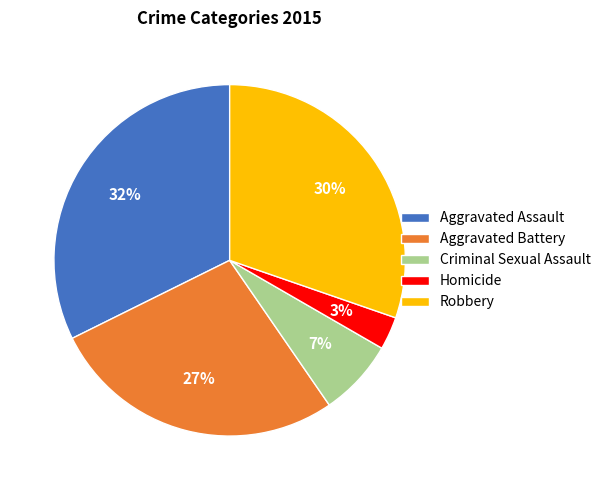

To the nearest percent, what is the average slice percentage?

20%